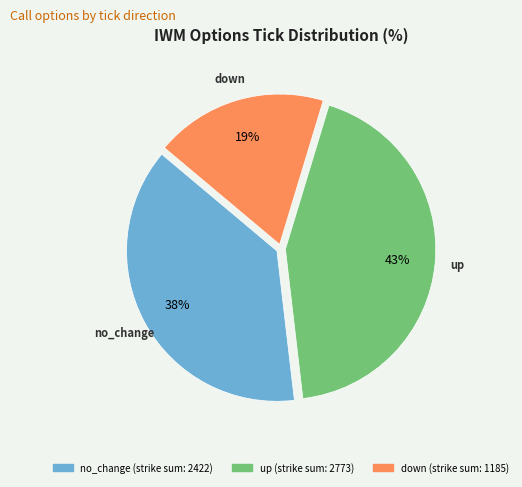

To the nearest percent, what is the average slice percentage?

33%